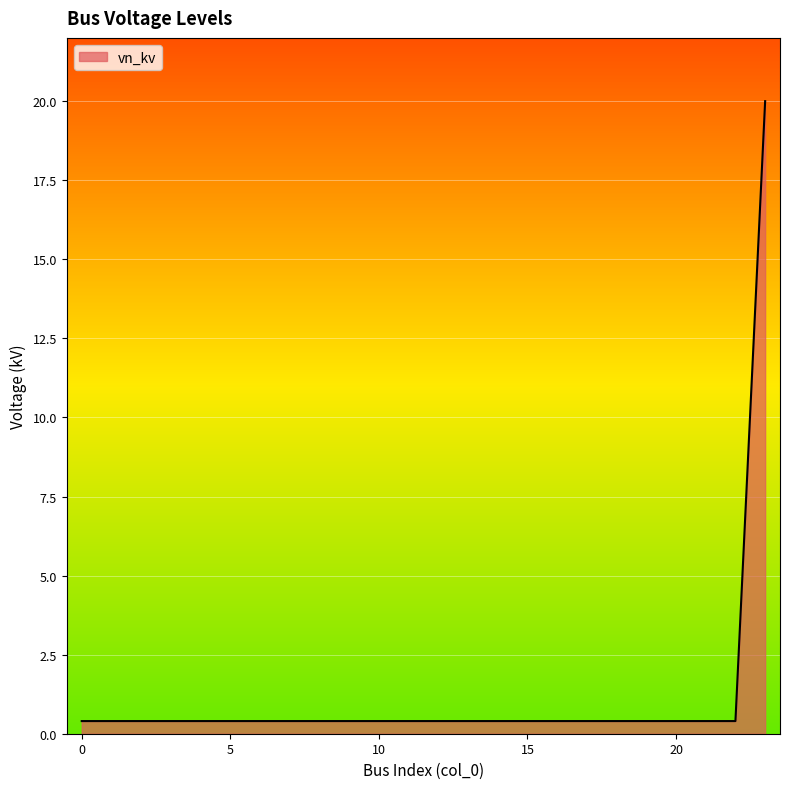

Count the number of data series in this chart.

1